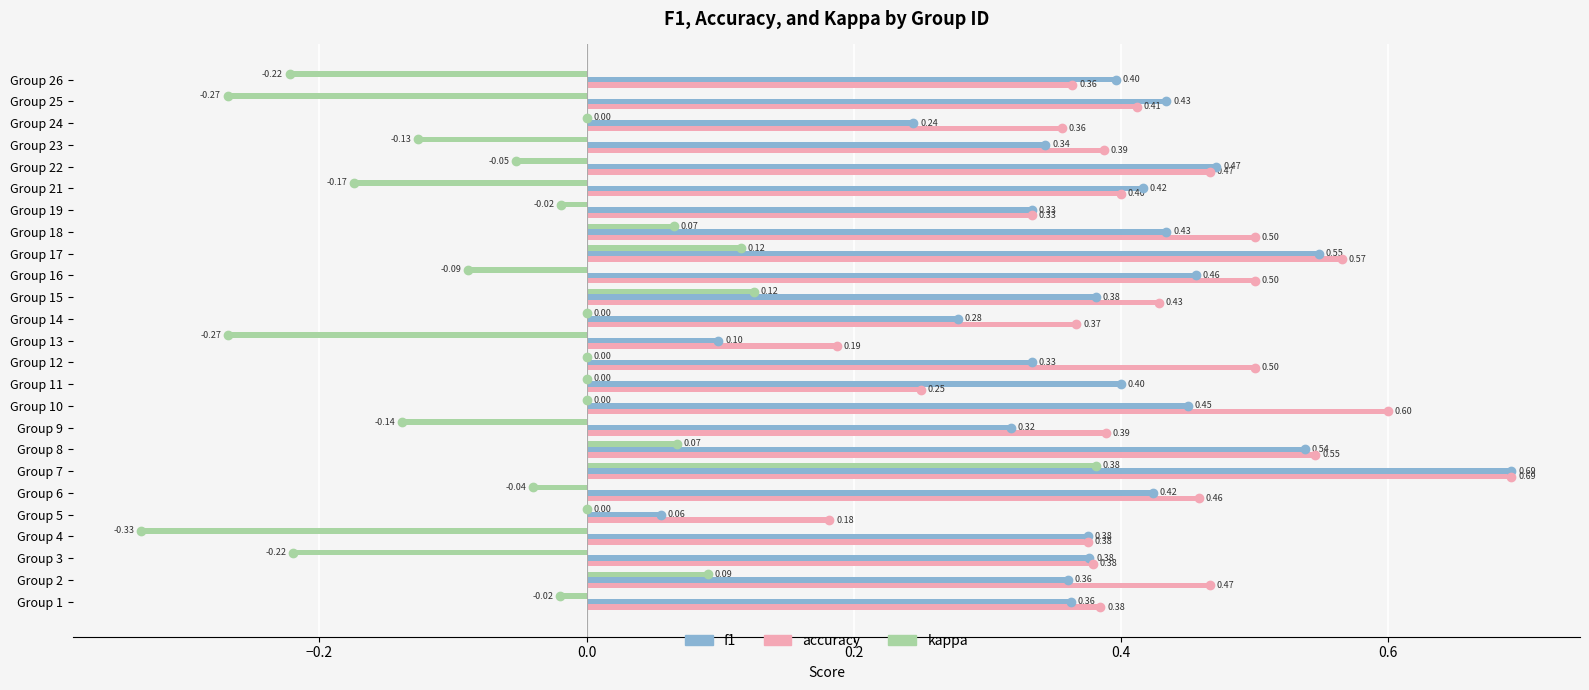

What are all the series names shown in the legend?

f1, accuracy, kappa